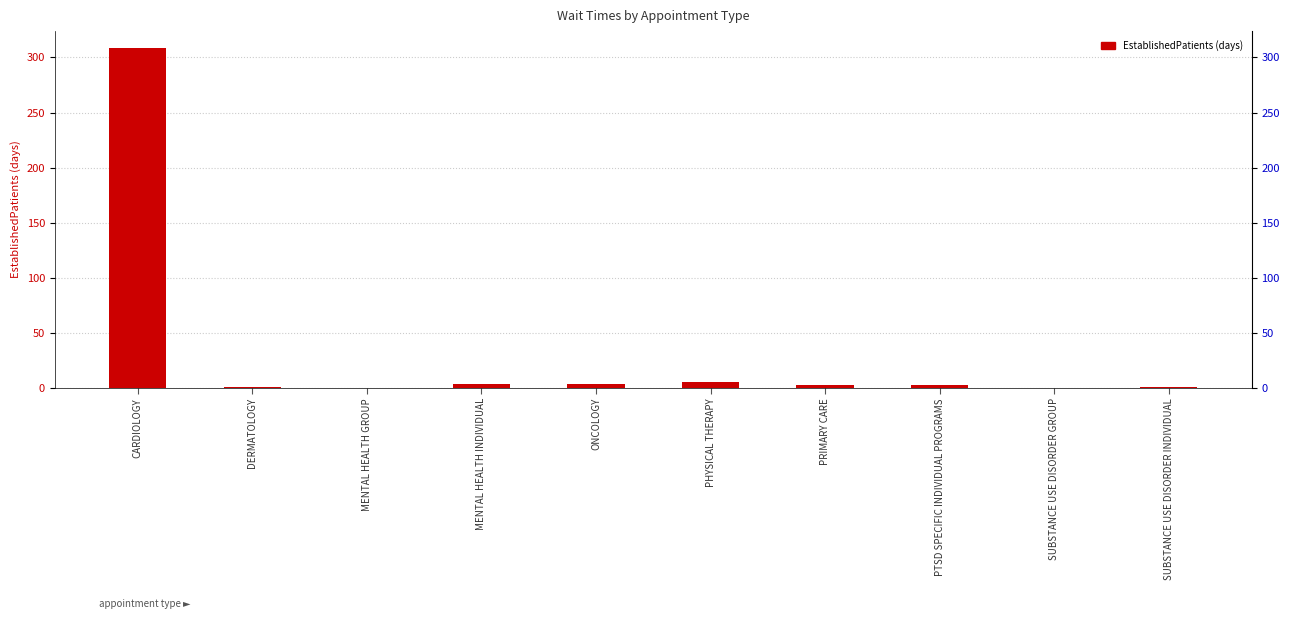

Reading right to left, list all the values displayed in this chart.

1.0	0.0	2.6	2.8	5.3	3.5	3.8	0.0	1.2	308.5